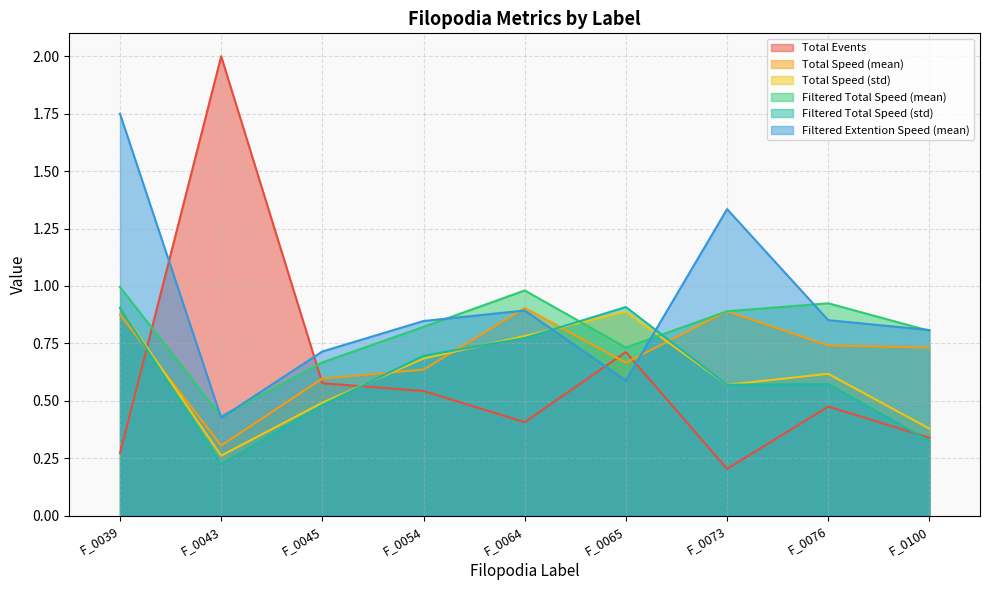

Does the chart display data point markers on the line(s)?

No